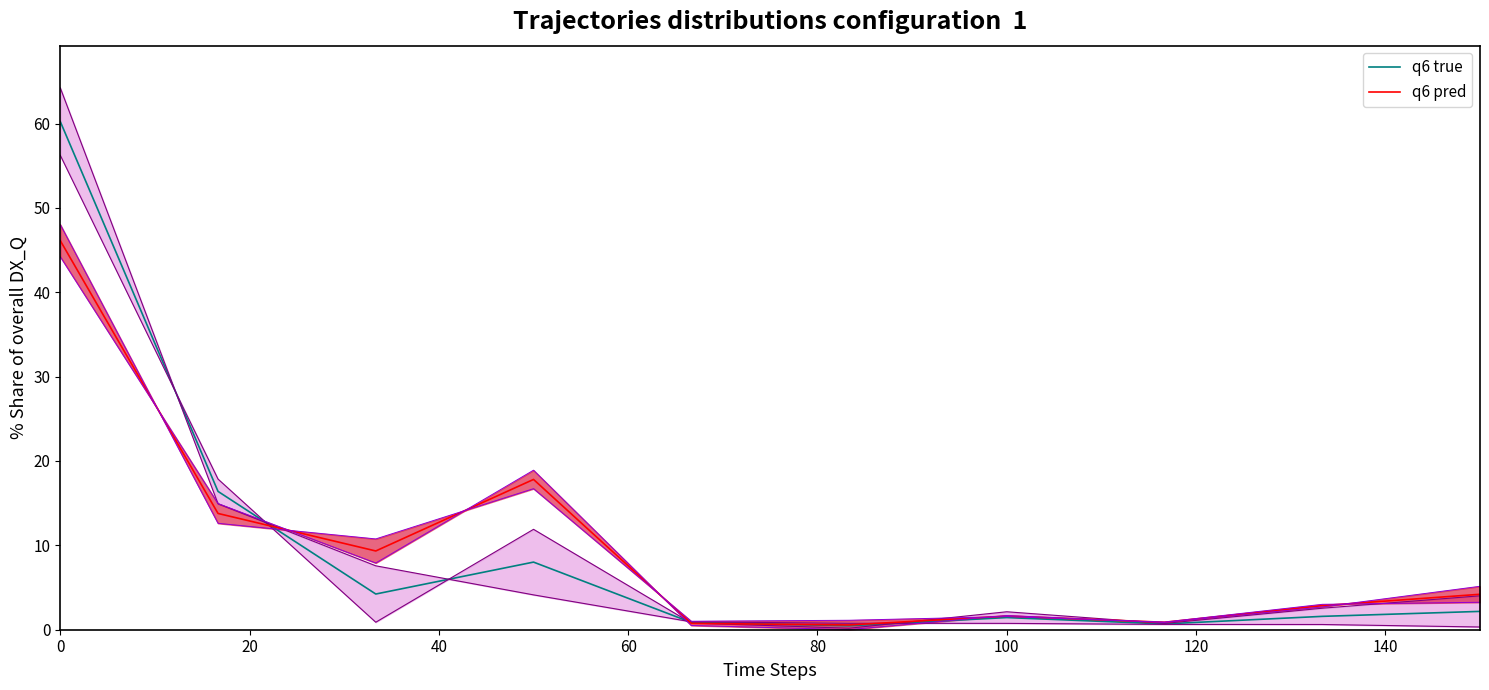

True or false: q6 pred has more than 0 interior local peaks.

True